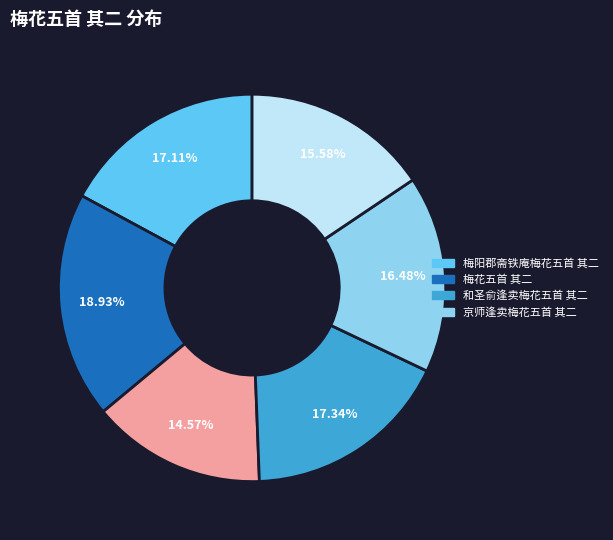

Is there a majority slice in this chart?

No